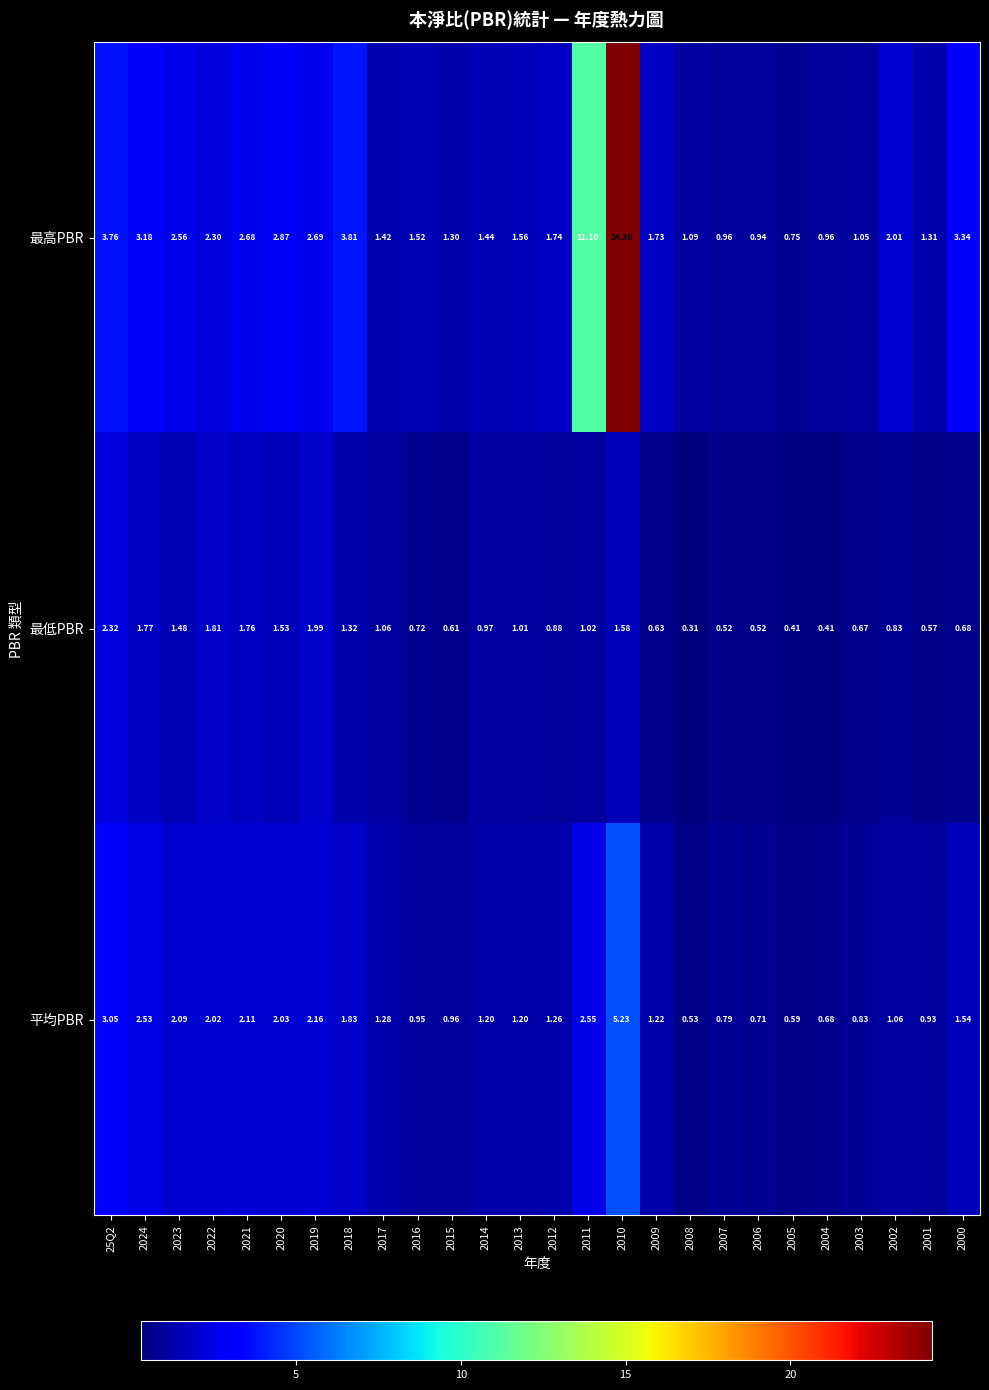

List the series in order of their overall mean, lowest first.

最低PBR, 平均PBR, 最高PBR